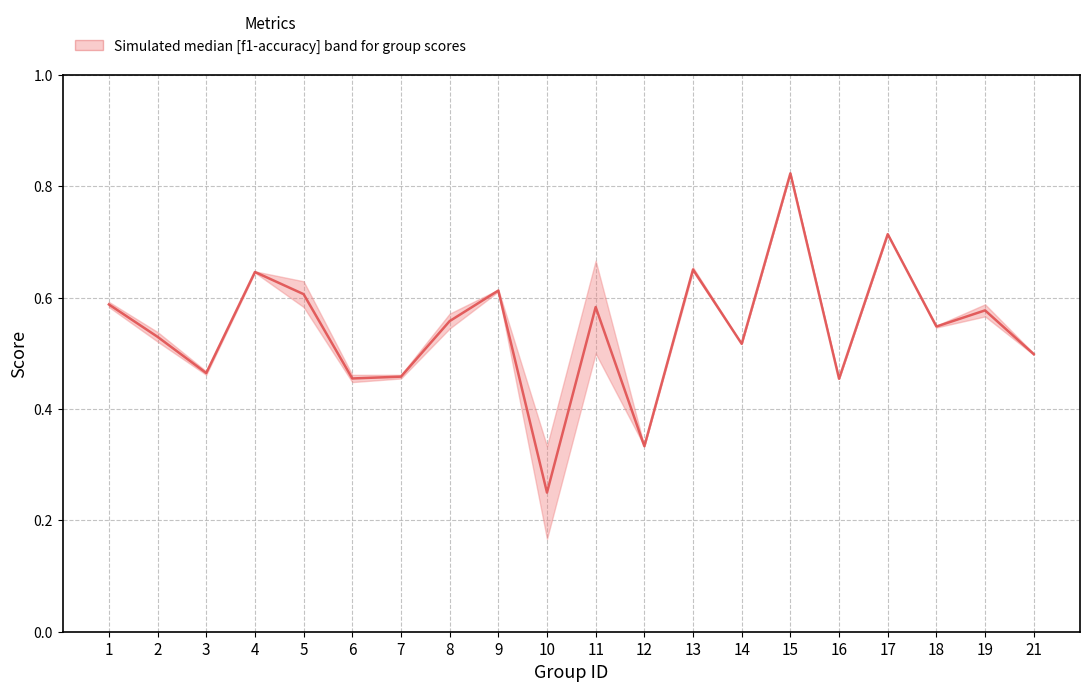

The chart shows a value of 0.3 at 15. True or false?

False